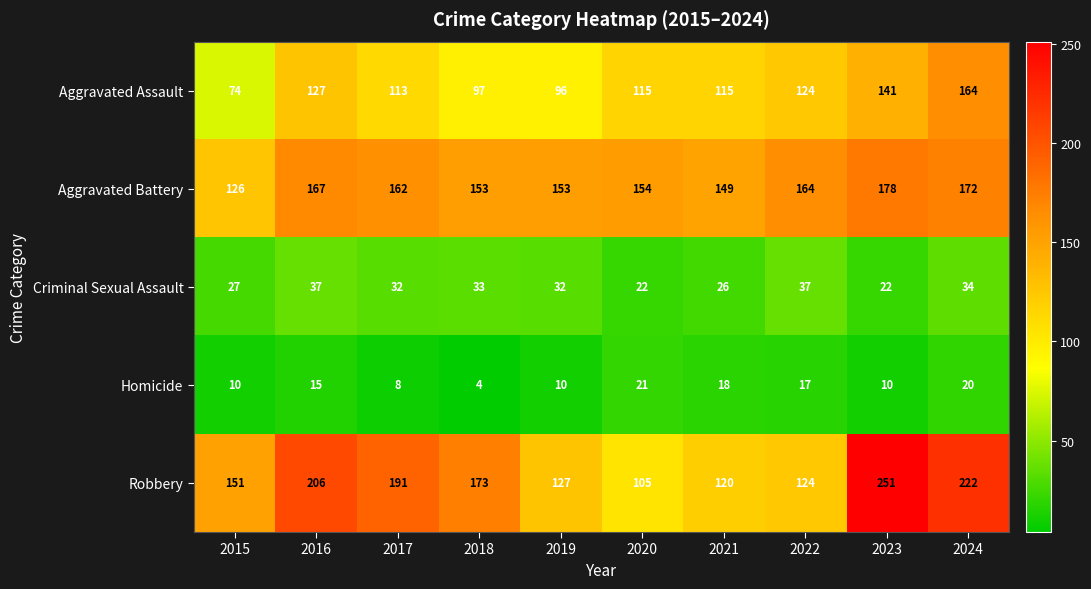

What is the total value across all series at 2018?

460